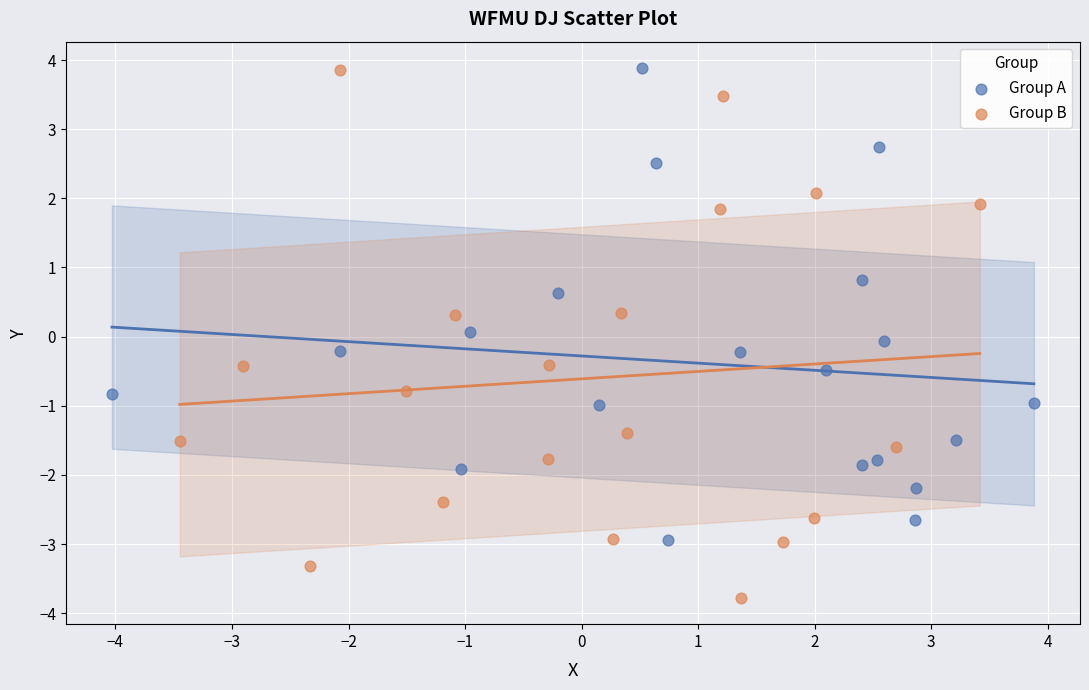

Which series has the widest spread of Y values?

Group B